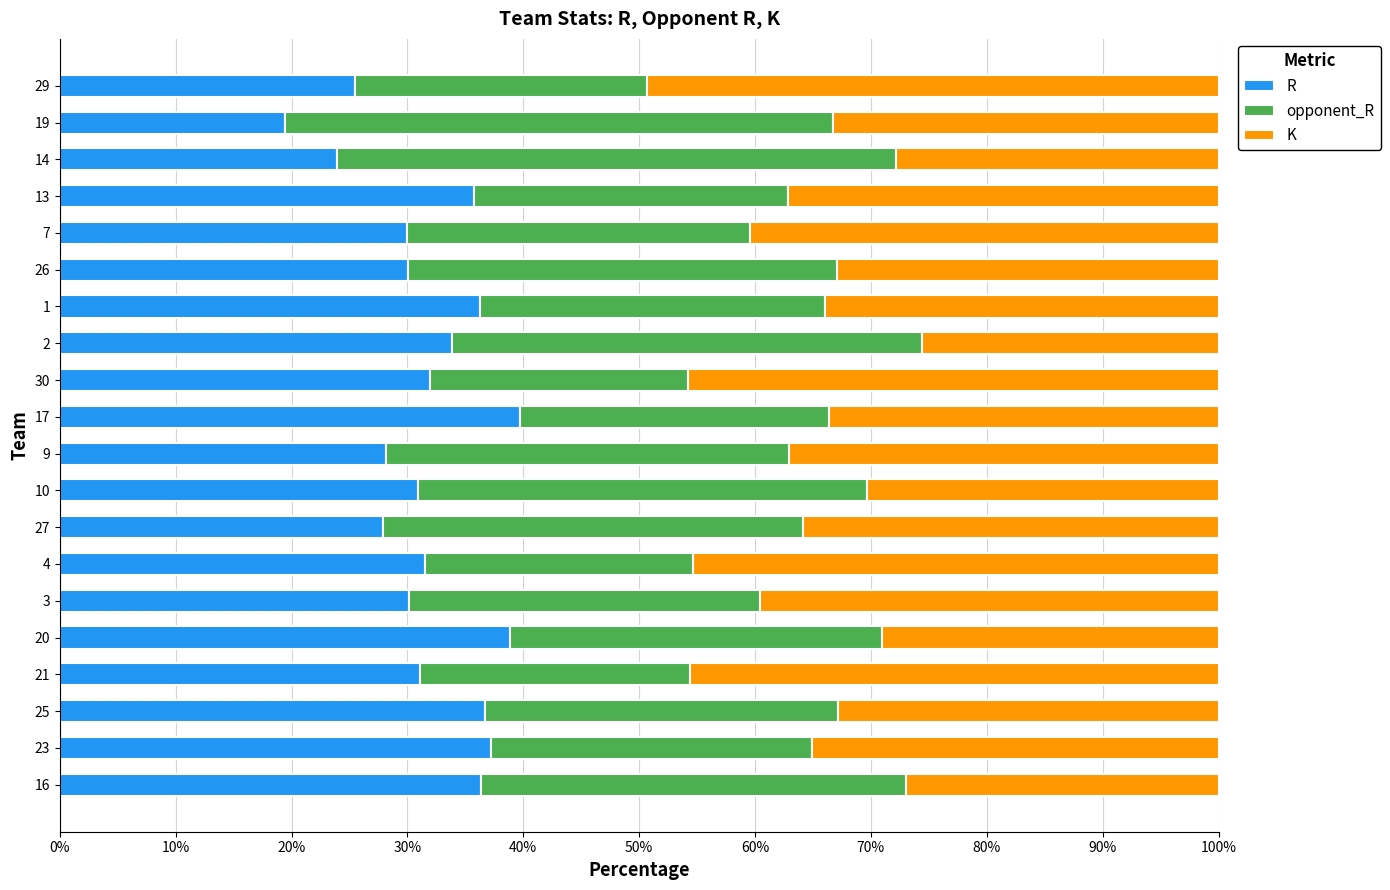

What is the highest value of the R series?

39.7